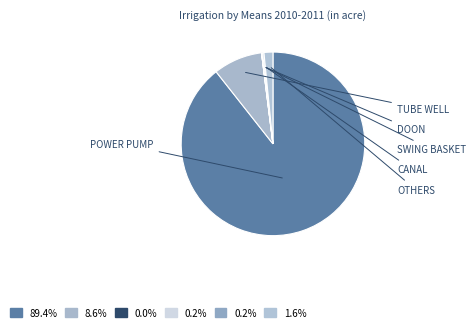

How many segments does this pie chart have?

6